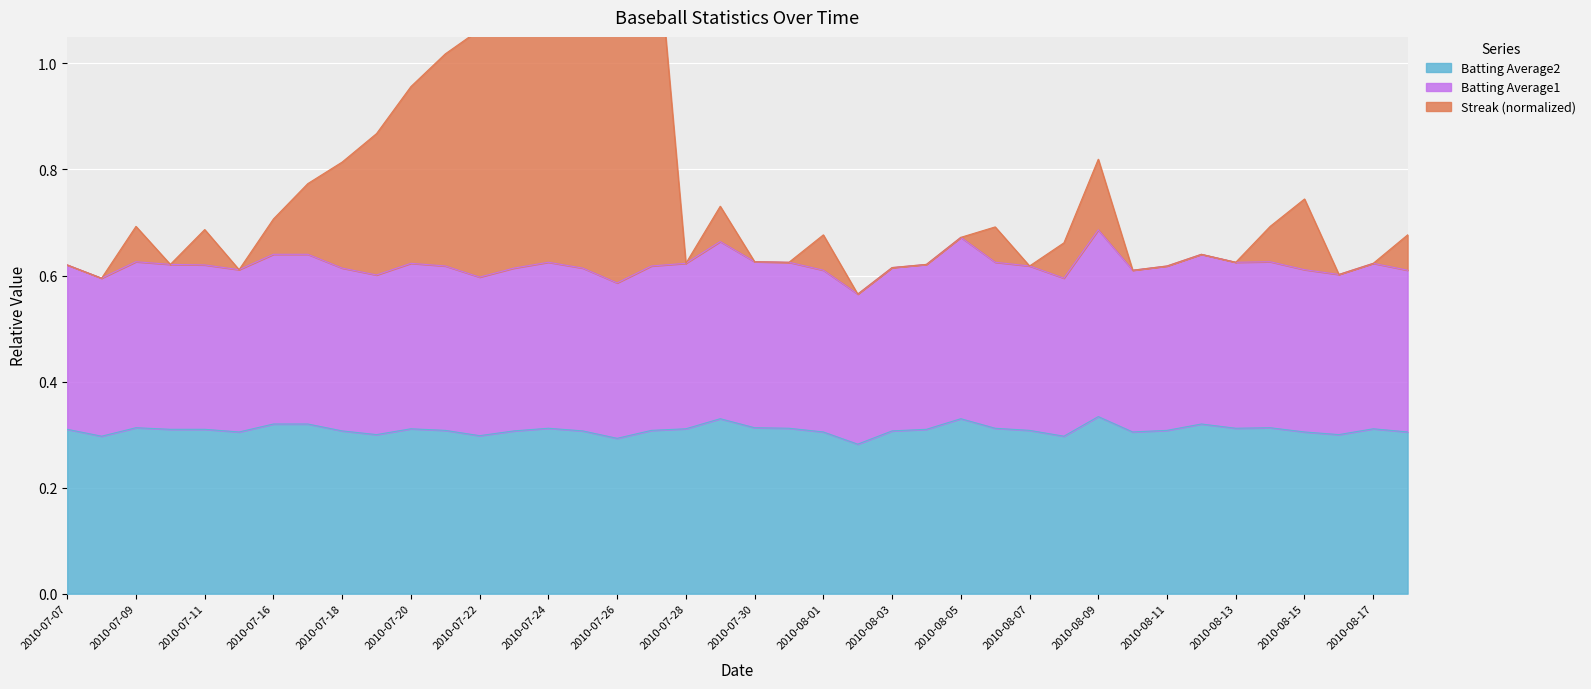

Read the Streak value at 2010-07-28.

0.6